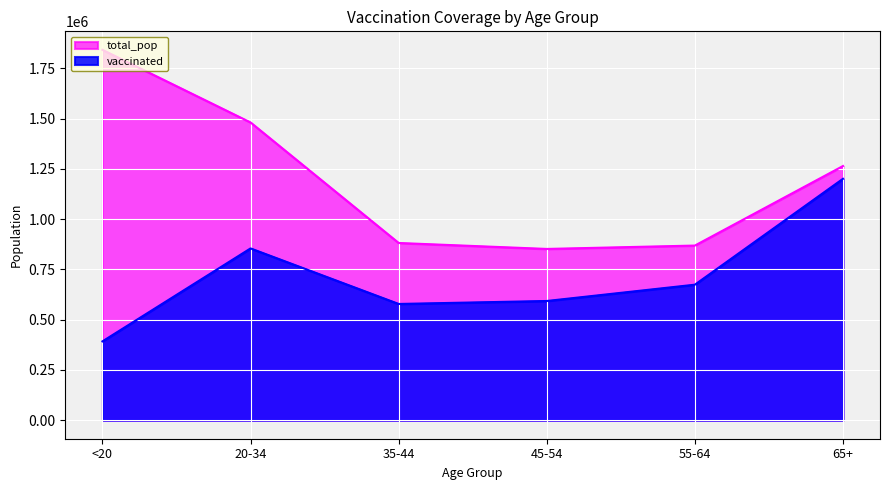

What is the maximum value for total_pop?

1842004